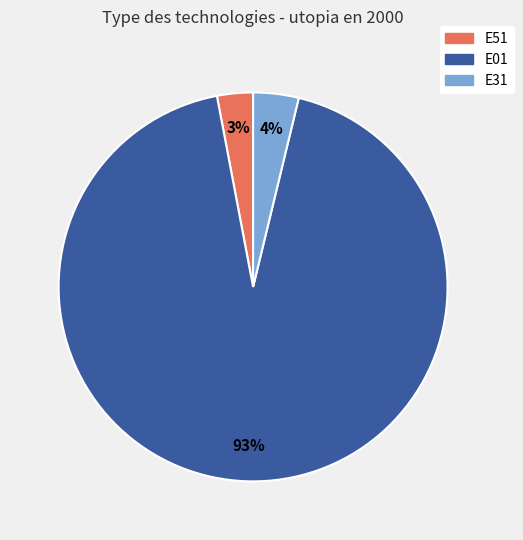

How many segments does this pie chart have?

3